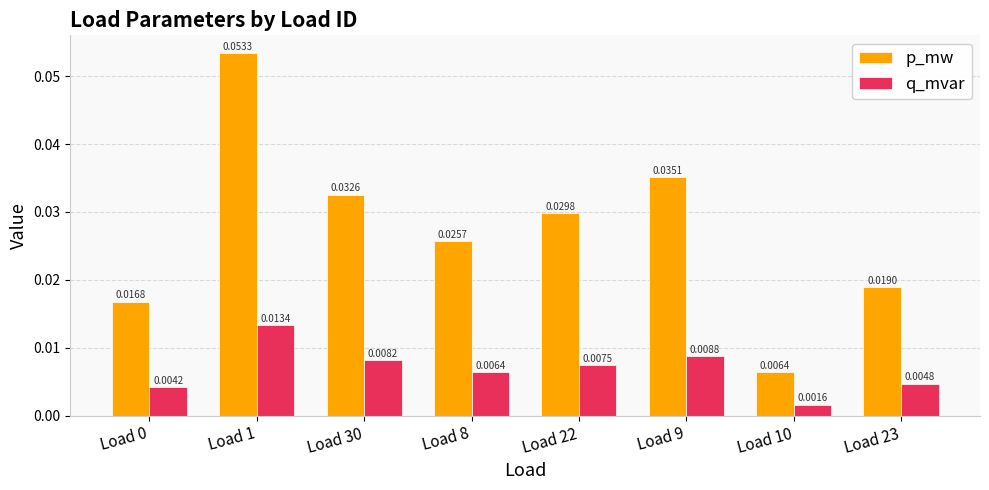

Count the number of data series in this chart.

2